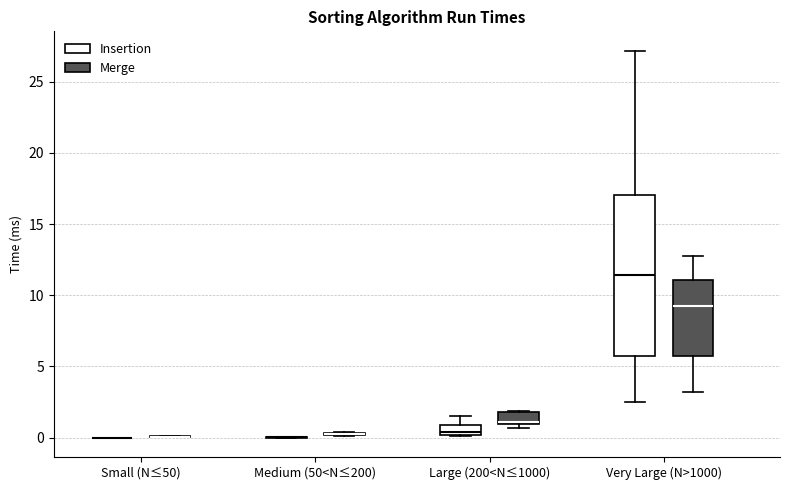

Where is the lower edge of the box for Large (200<N≤1000) (Merge) on the y-axis? The values are not printed on the chart, so give them approximately, as read against the axis.

1.0